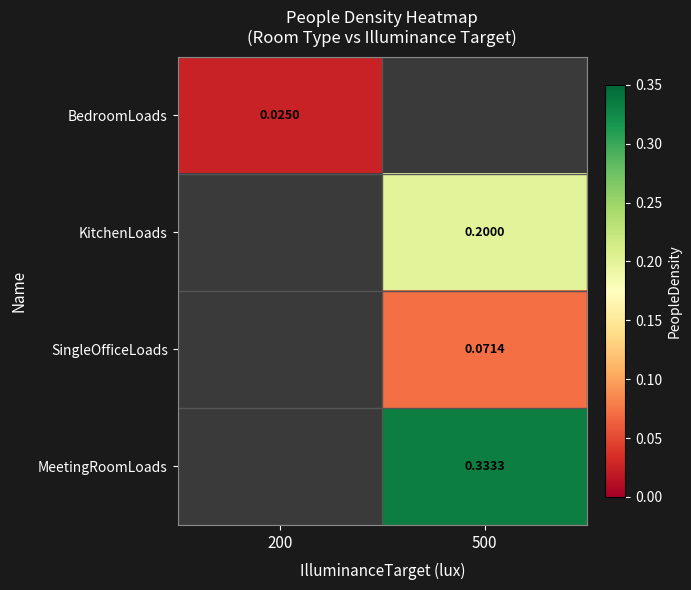

Rank the categories by BedroomLoads value from lowest to highest.

200, 500